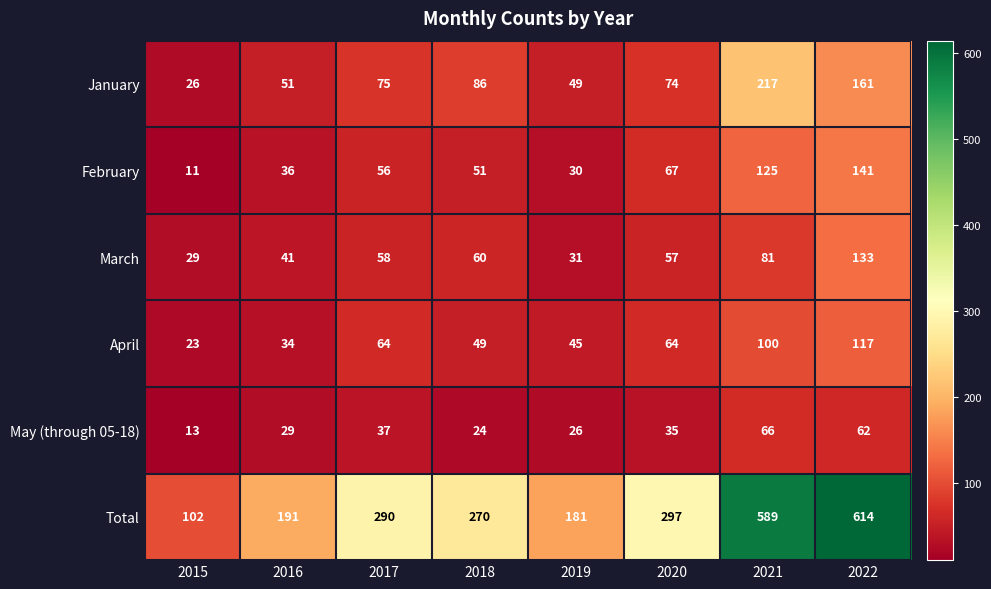

How many data points in May (through 05-18) are less than 35?

4